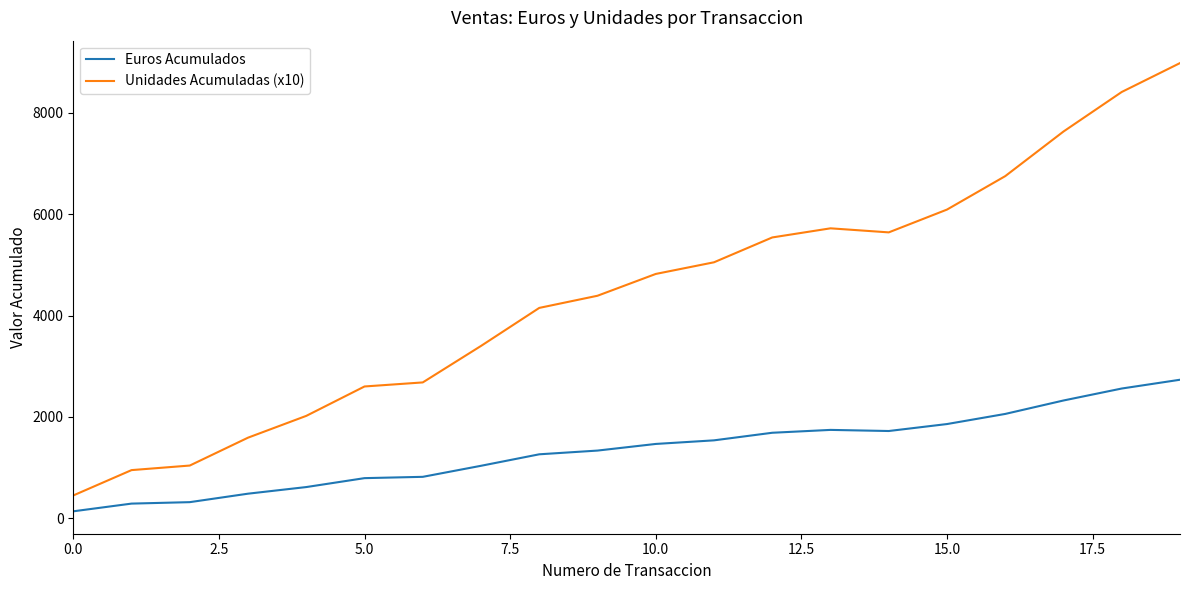

Which series has the largest total across all categories?

Unidades Acumuladas (x10)